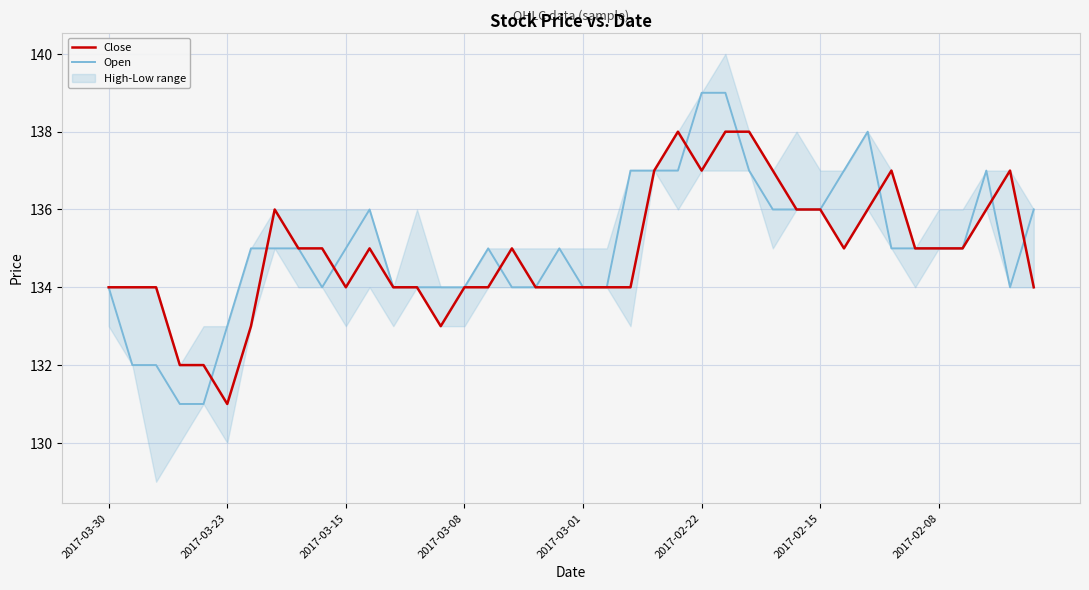

True or false: Open has more than 1 points higher than both neighbors.

True